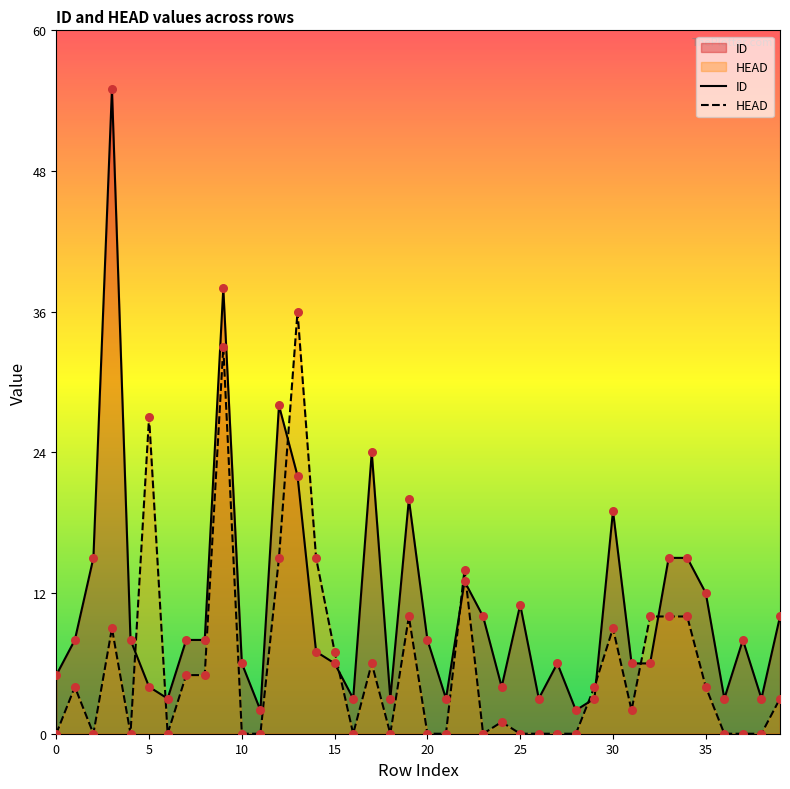

Which series contains the highest Y value?

ID